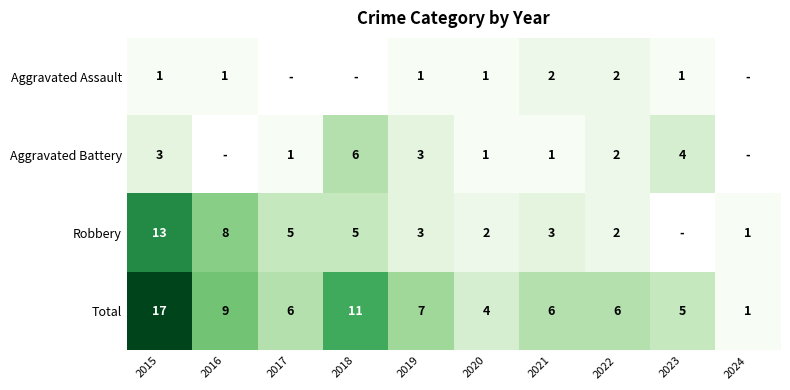

How many values in the Total series are below 6?

3